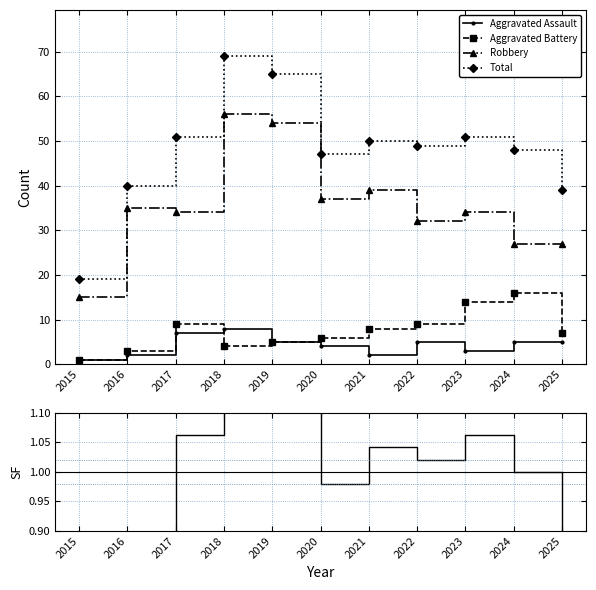

Reading left to right, transcribe all the data shown in this chart.

Aggravated Assault: 2015=1.0	2016=2.0	2017=7.0	2018=8.0	2019=5.0	2020=4.0	2021=2.0	2022=5.0	2023=3.0	2024=5.0	2025=5.0
Aggravated Battery: 2015=1.0	2016=3.0	2017=9.0	2018=4.0	2019=5.0	2020=6.0	2021=8.0	2022=9.0	2023=14.0	2024=16.0	2025=7.0
Robbery: 2015=15.0	2016=35.0	2017=34.0	2018=56.0	2019=54.0	2020=37.0	2021=39.0	2022=32.0	2023=34.0	2024=27.0	2025=27.0
Total: 2015=19.0	2016=40.0	2017=51.0	2018=69.0	2019=65.0	2020=47.0	2021=50.0	2022=49.0	2023=51.0	2024=48.0	2025=39.0
Total / mean: 2015=0.4	2016=0.8	2017=1.1	2018=1.4	2019=1.4	2020=1.0	2021=1.0	2022=1.0	2023=1.1	2024=1.0	2025=0.8